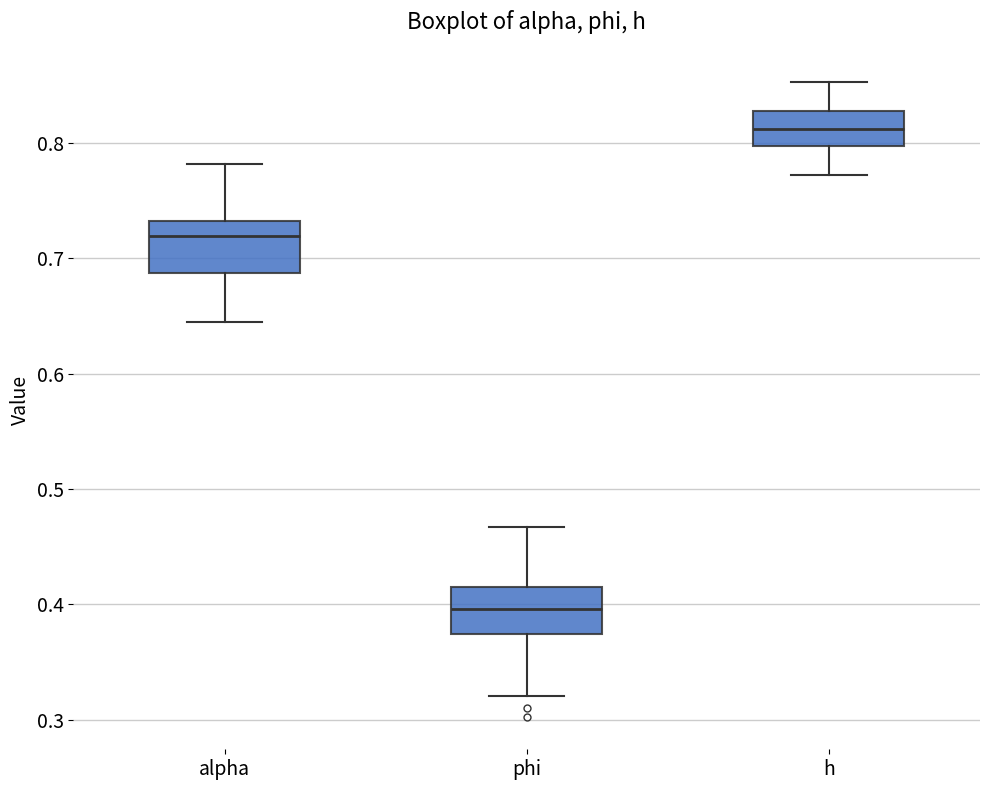

Which box's median line is the highest?

h